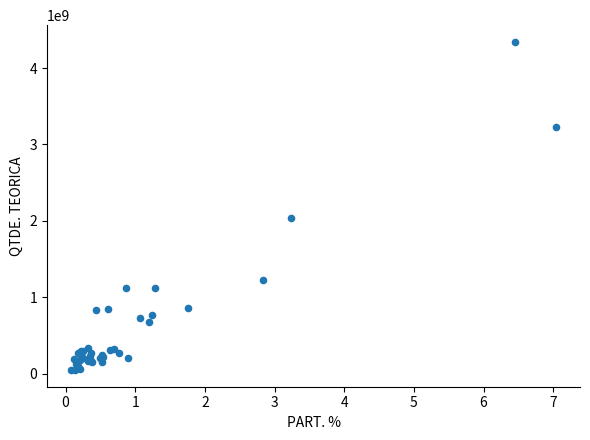

What Y value in the scatter plot is closest to 2194929317?

2035474854